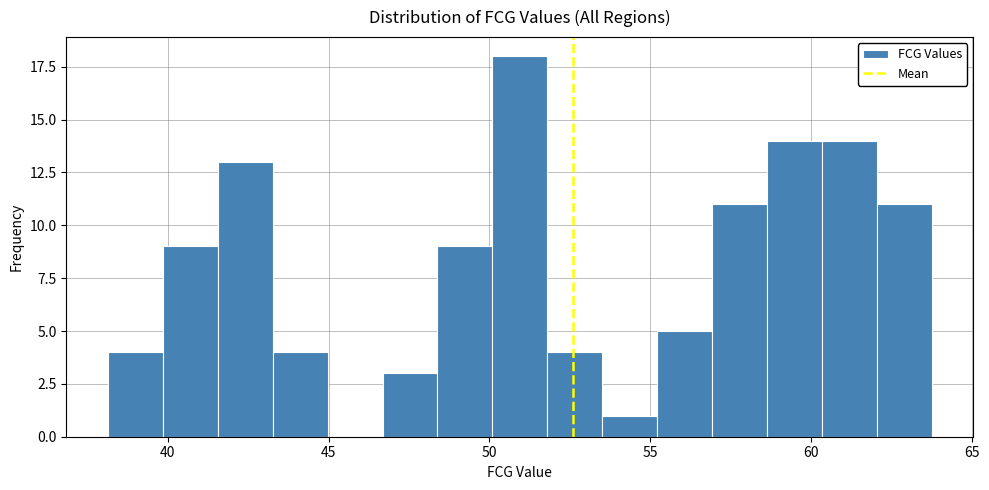

Around what value on the x-axis is the tallest bar? Give the approximate position of its centre, as read against the axis.

51.0